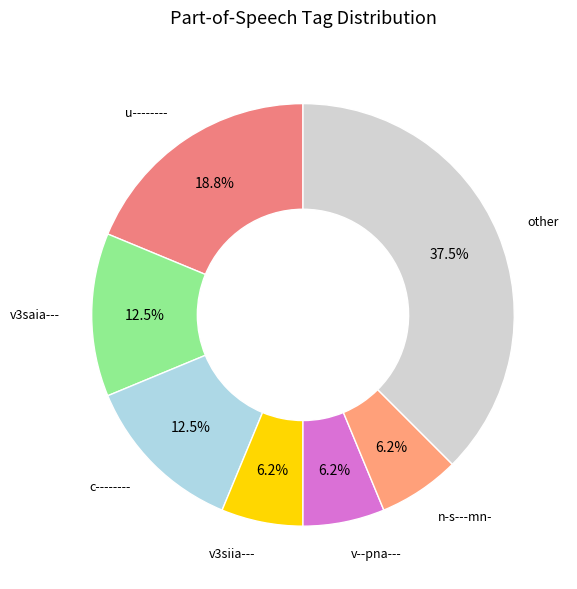

Is there a majority slice in this chart?

No